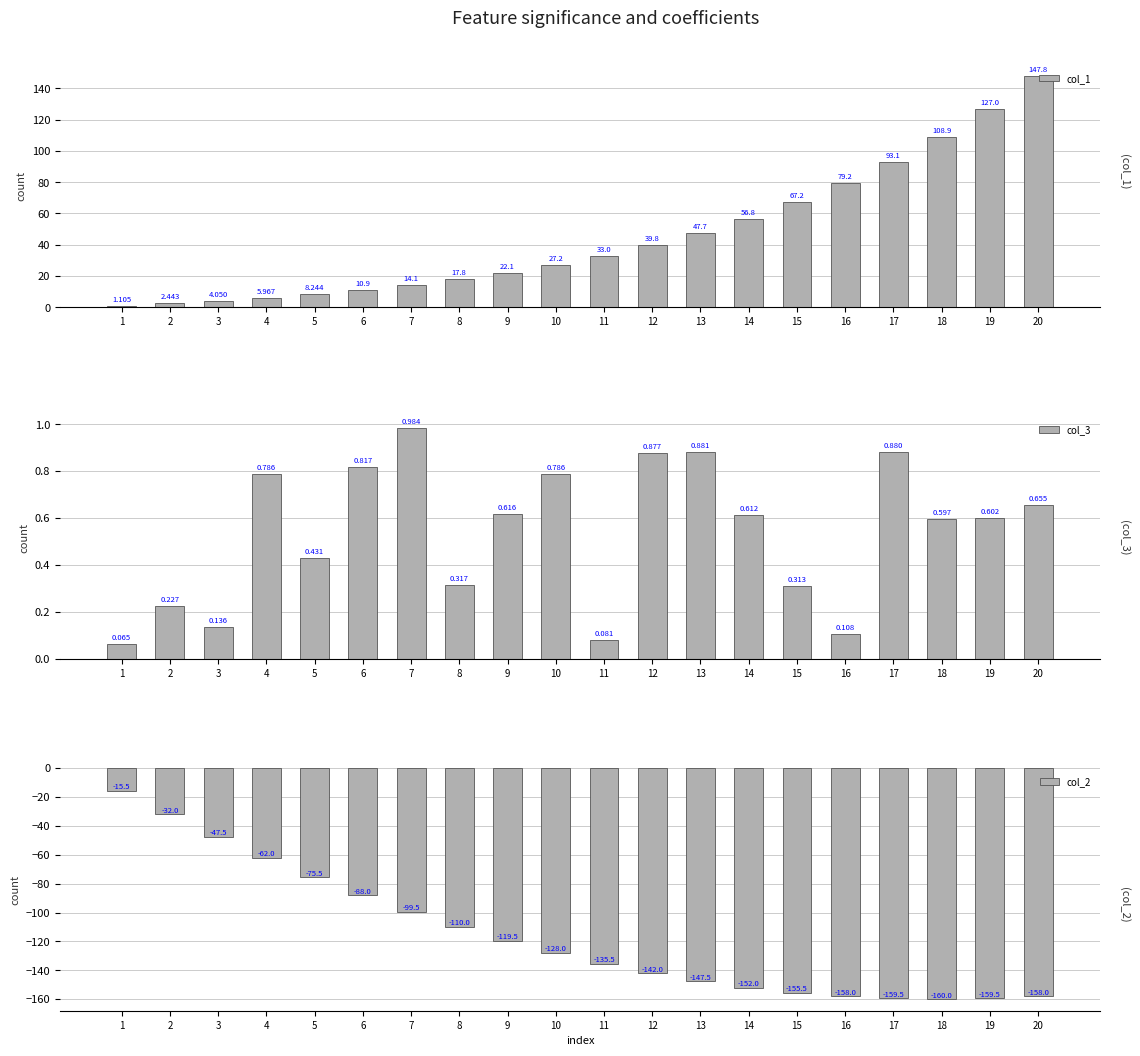

What is the highest value of the col_2 series?

-15.5